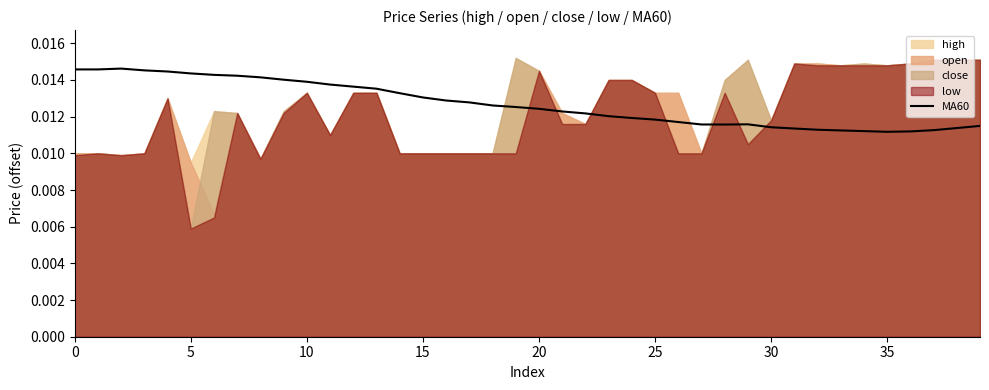

Count the number of categories in the chart.

40